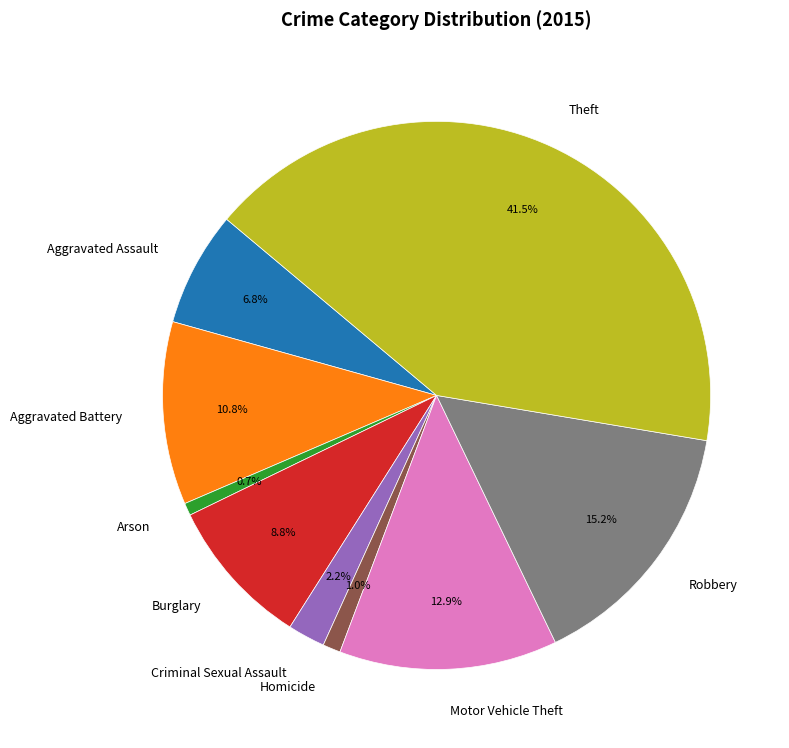

What percentage is the Criminal Sexual Assault slice, to the nearest percent?

2%